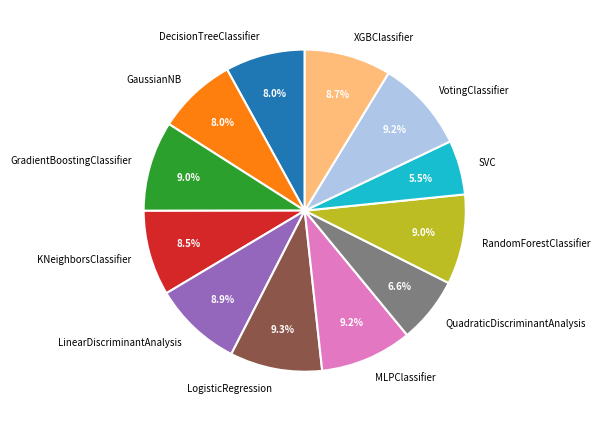

Is there a majority slice in this chart?

No